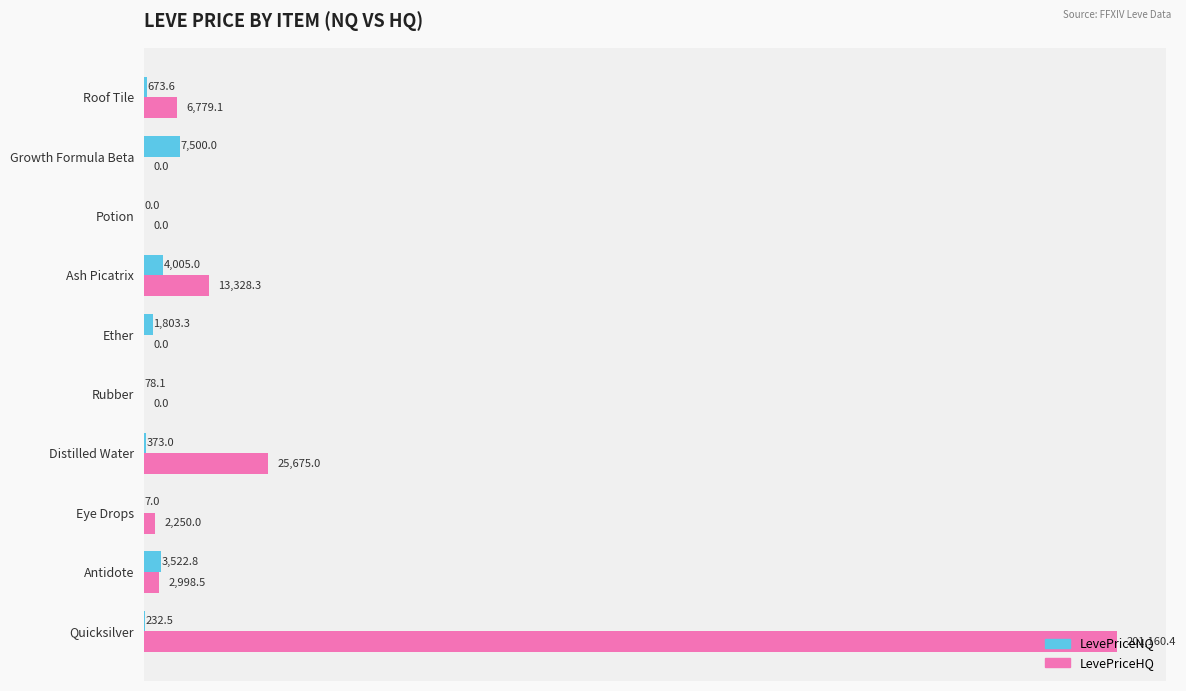

How many values in the LevePriceNQ series exceed 673?

5